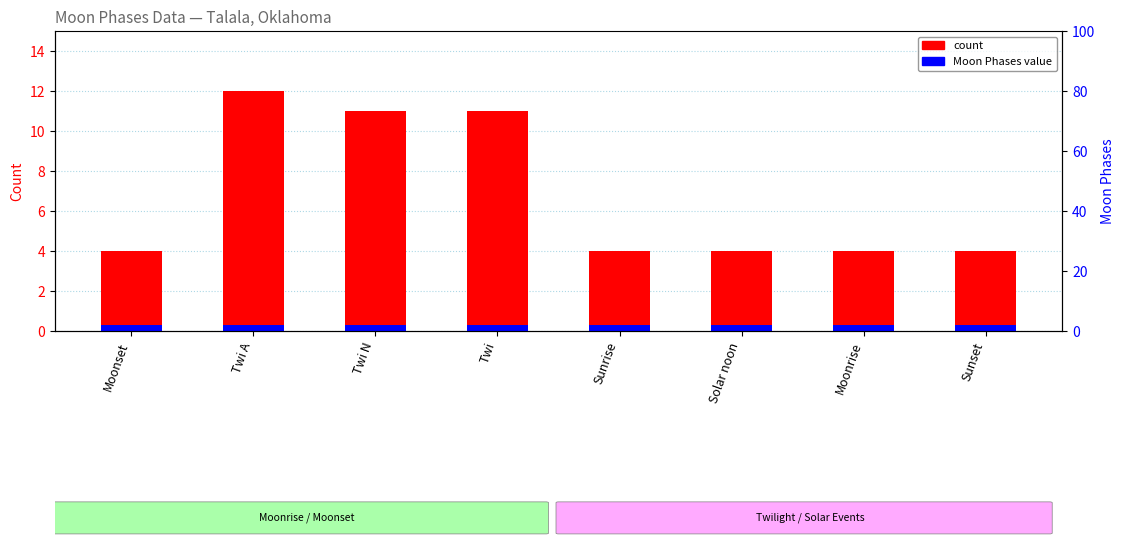

At which category is the sum across all series the highest?

Twi A